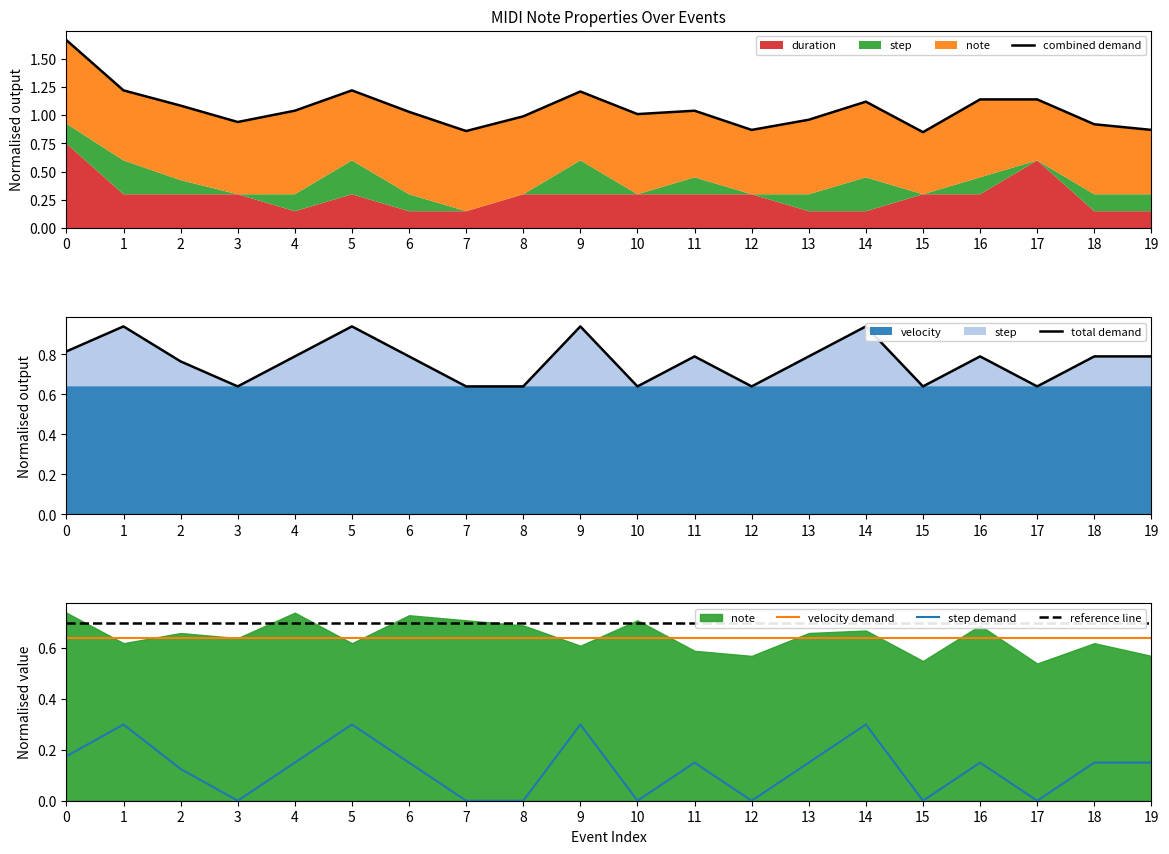

Reading left to right, what are all the values shown in this chart?

combined demand: 1.7	1.2	1.1	0.9	1.0	1.2	1.0	0.9	1.0	1.2	1.0	1.0	0.9	1.0	1.1	0.9	1.1	1.1	0.9	0.9
total demand: 0.8	0.9	0.8	0.6	0.8	0.9	0.8	0.6	0.6	0.9	0.6	0.8	0.6	0.8	0.9	0.6	0.8	0.6	0.8	0.8
velocity demand: 0.6	0.6	0.6	0.6	0.6	0.6	0.6	0.6	0.6	0.6	0.6	0.6	0.6	0.6	0.6	0.6	0.6	0.6	0.6	0.6
step demand: 0.2	0.3	0.1	0.0	0.1	0.3	0.1	0.0	0.0	0.3	0.0	0.1	0.0	0.1	0.3	0.0	0.1	0.0	0.1	0.1
reference line: 0.7	0.7	0.7	0.7	0.7	0.7	0.7	0.7	0.7	0.7	0.7	0.7	0.7	0.7	0.7	0.7	0.7	0.7	0.7	0.7